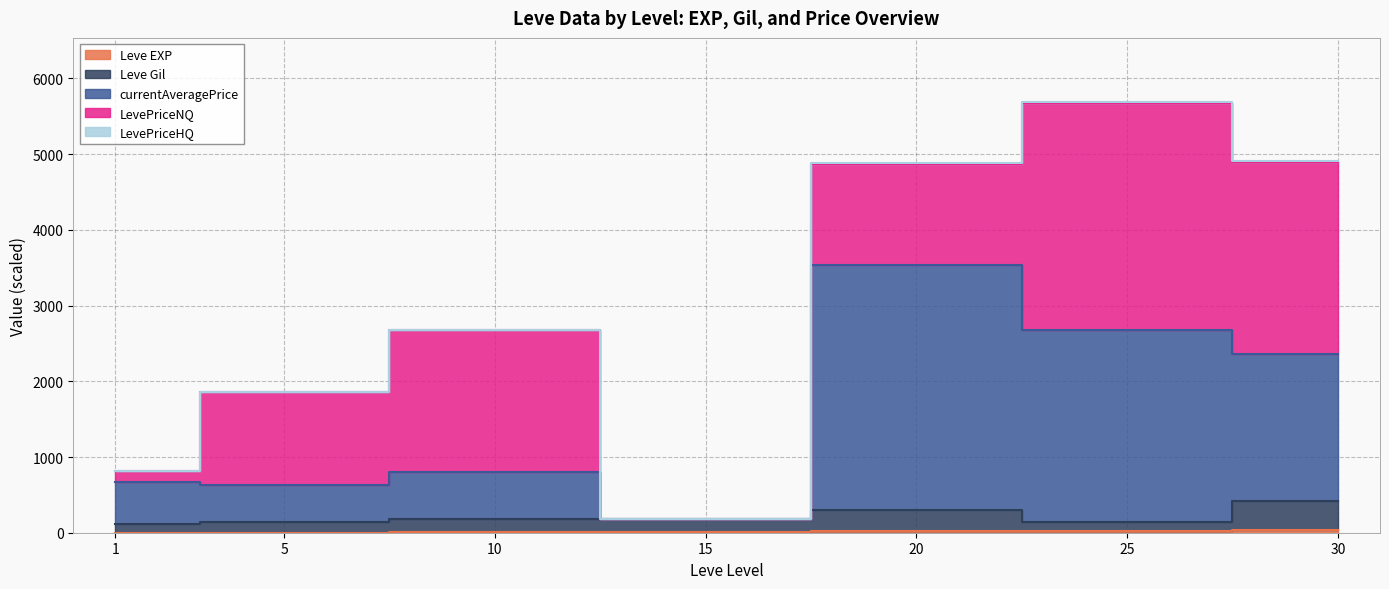

Which category has the highest value across all series?

20